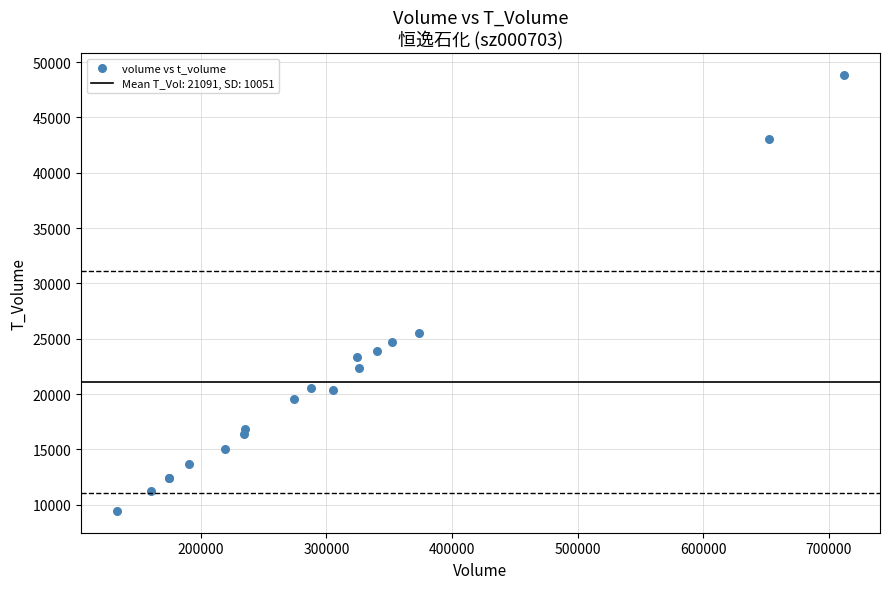

What Y value in the scatter plot is closest to 29136?

25515